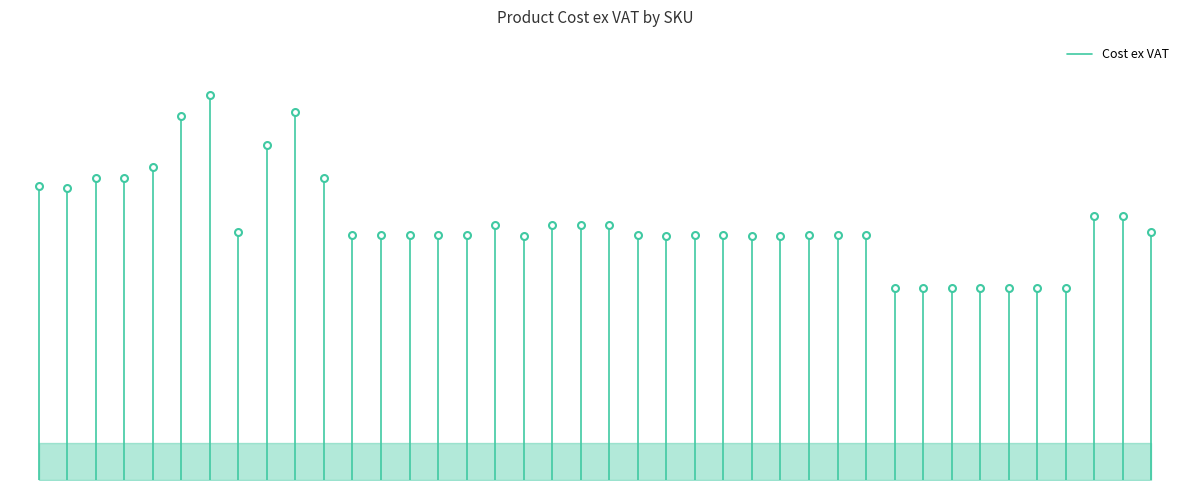

Is it true that the value at 0 is 11.9?

False